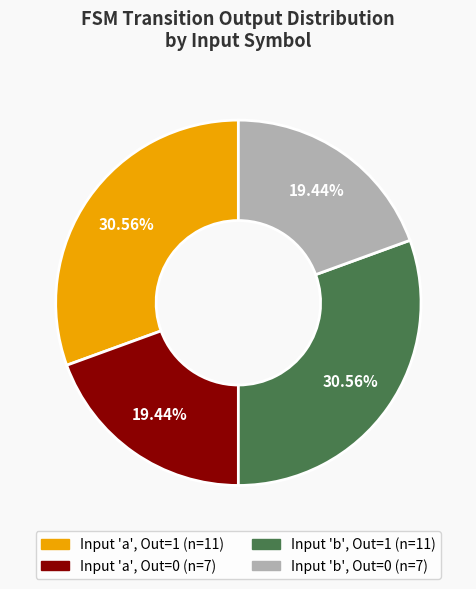

Does any single category account for the majority?

No